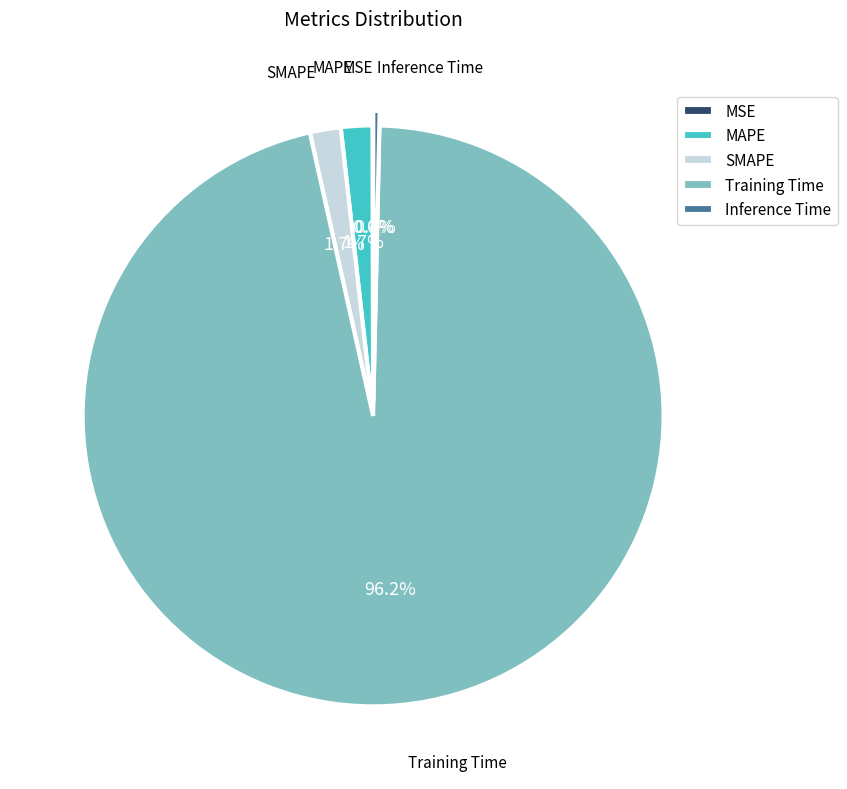

Is the sum of Inference Time and MAPE greater than half?

No